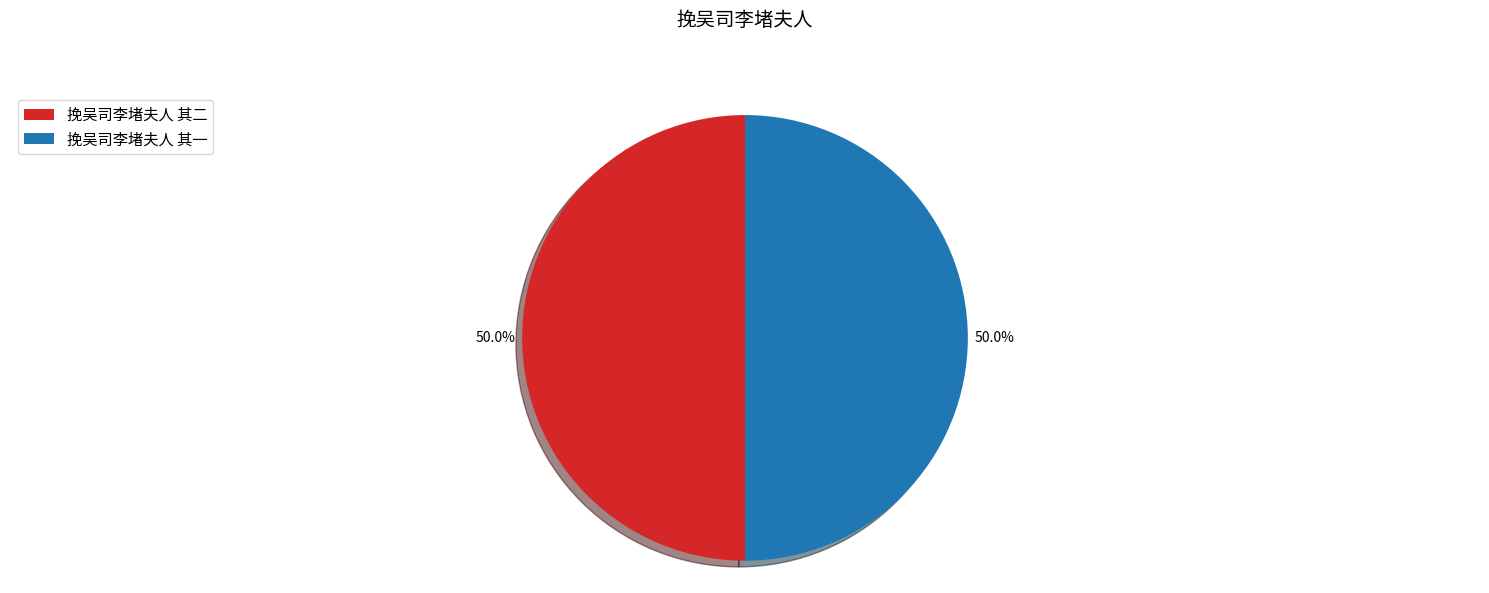

How many segments does this pie chart have?

2